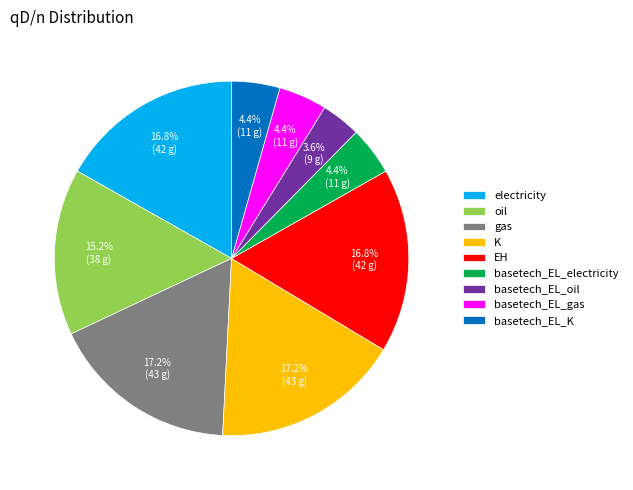

True or false: K accounts for 17% of the total.

True